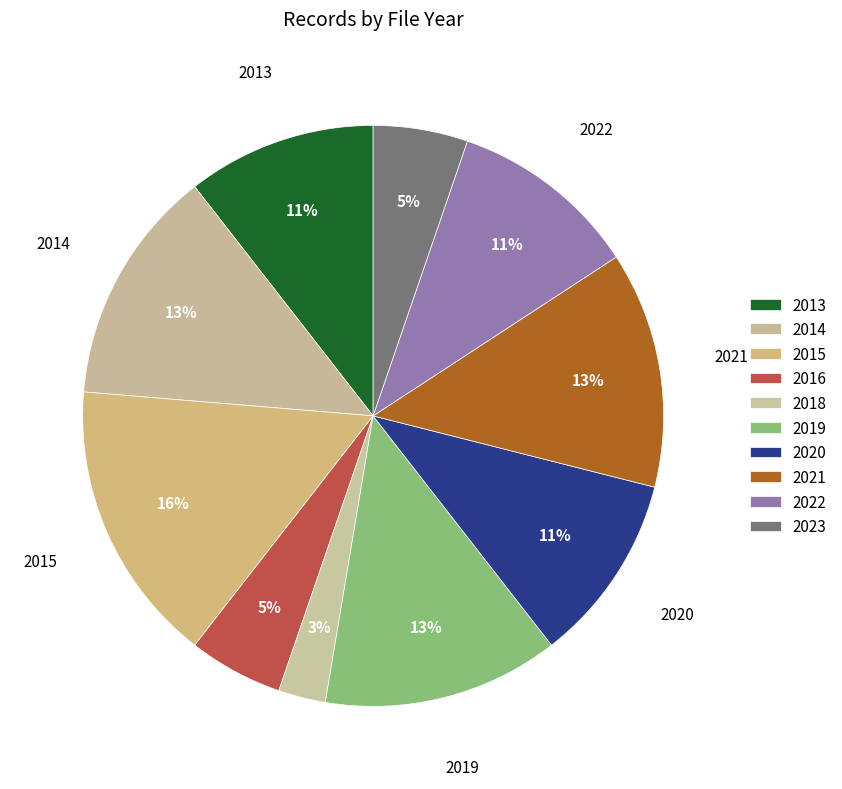

How many segments does this pie chart have?

10